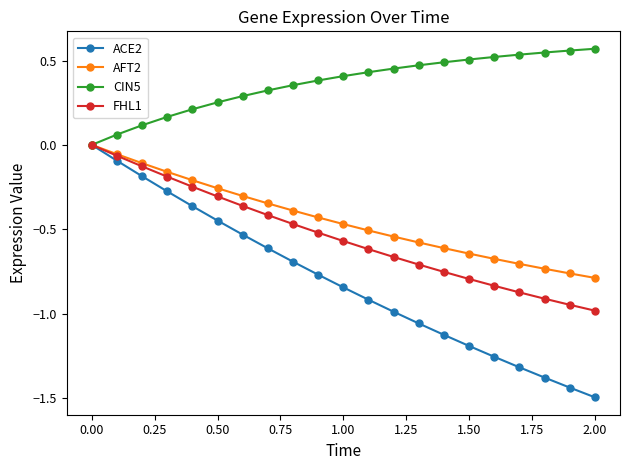

True or false: ACE2 has more than 0 interior local peaks.

False